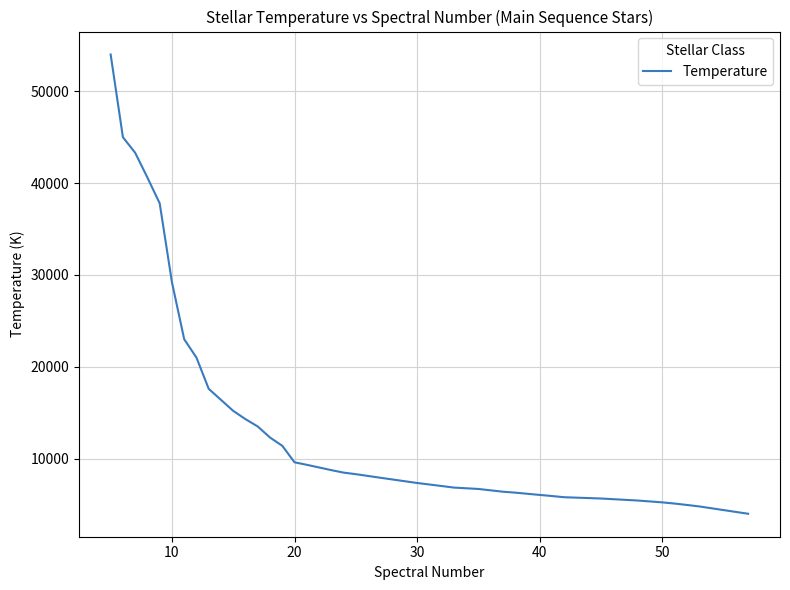

What is the difference between the maximum and minimum values?

50000